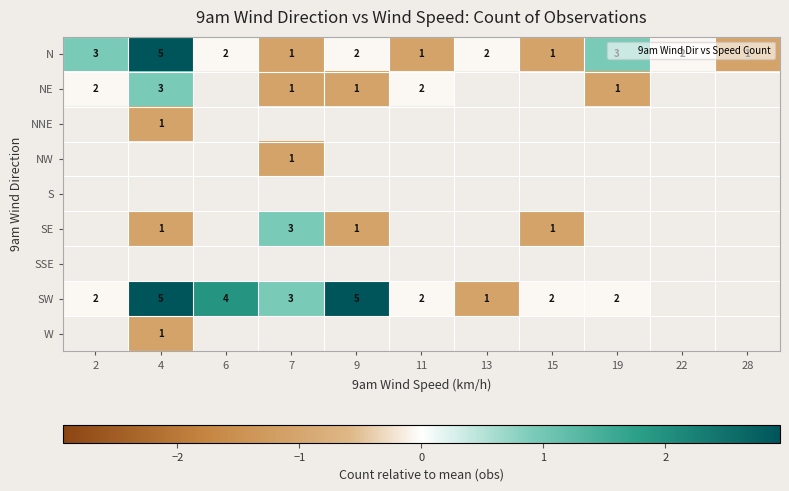

Where does the NE series first go above 0?

4